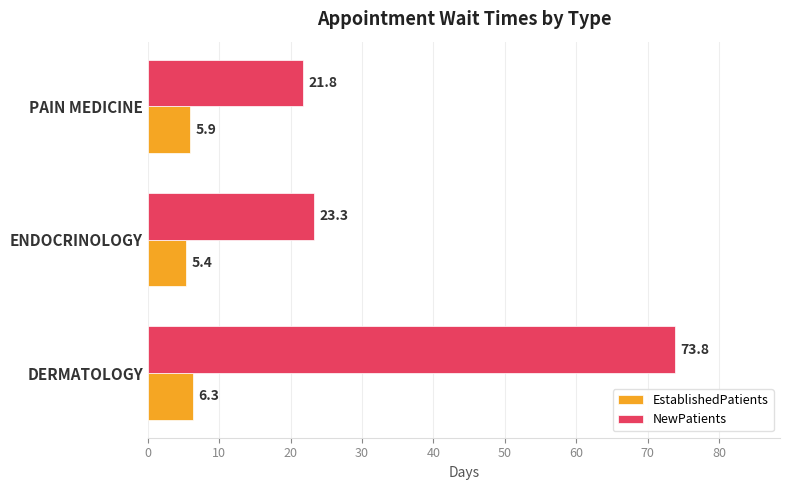

Which series has the largest range (max minus min)?

NewPatients